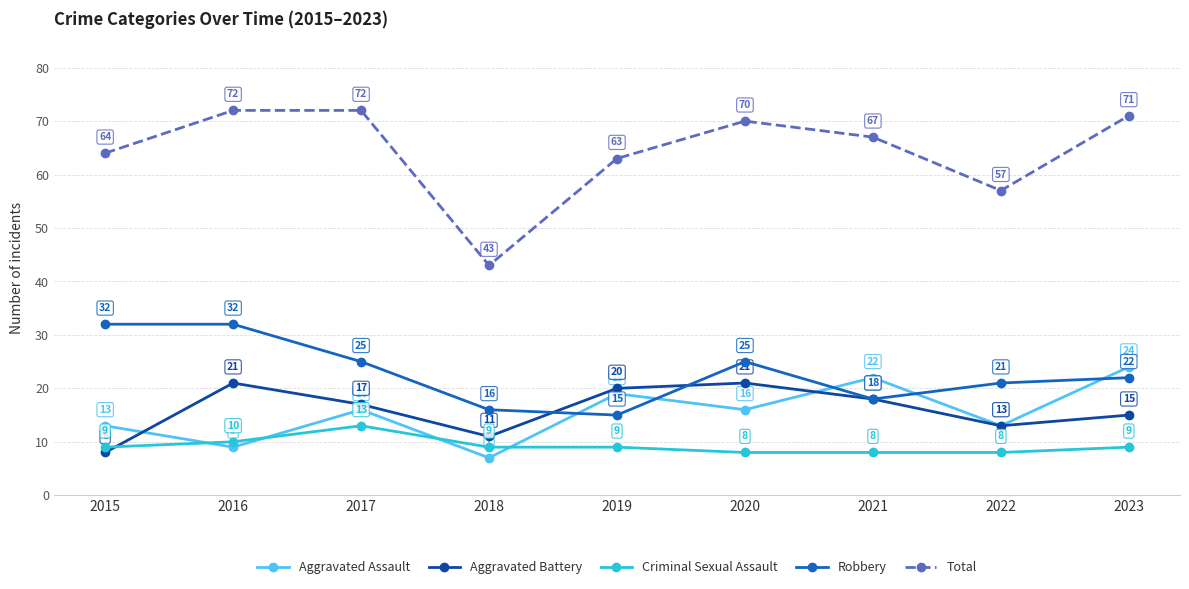

What are all the series names shown in the legend?

Aggravated Assault, Aggravated Battery, Criminal Sexual Assault, Robbery, Total